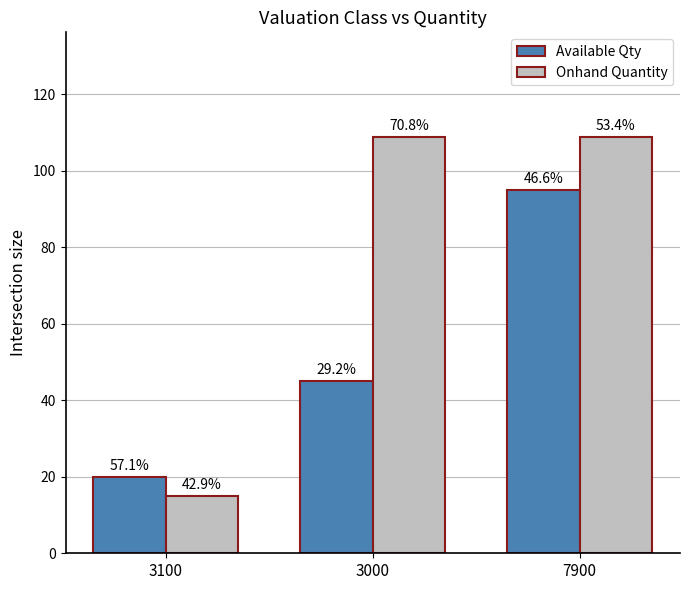

What is the value of the Onhand Quantity bar at the 3rd from the left?

109